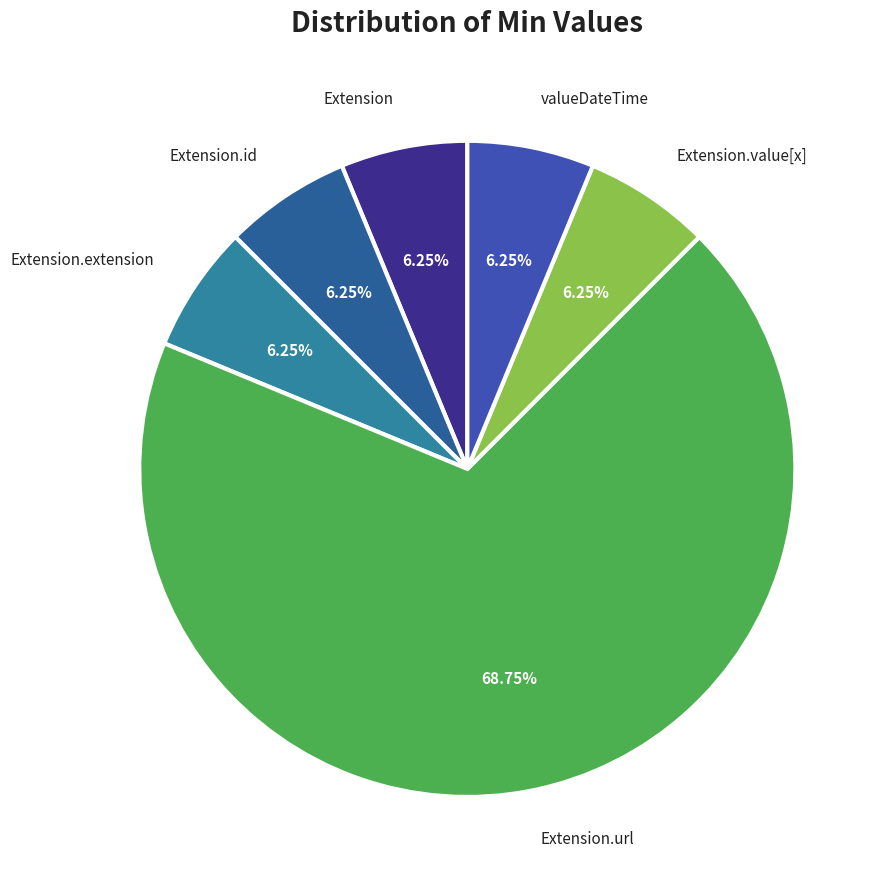

Approximately how many times larger is the value at valueDateTime compared to Extension.id?

1.0